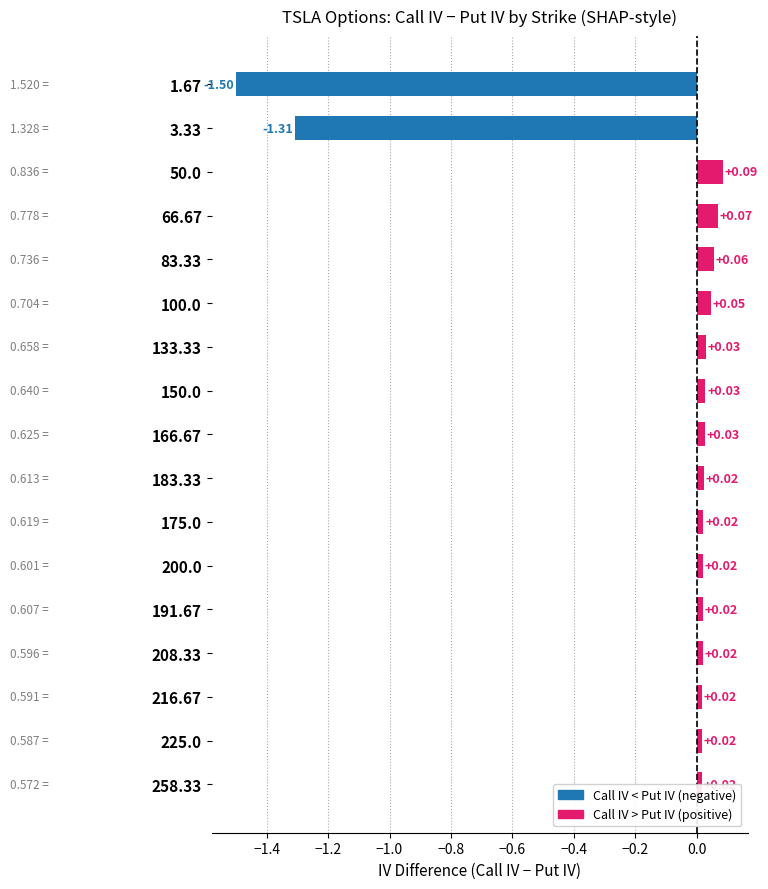

Which has a higher value, 1.67 or 166.67?

166.67